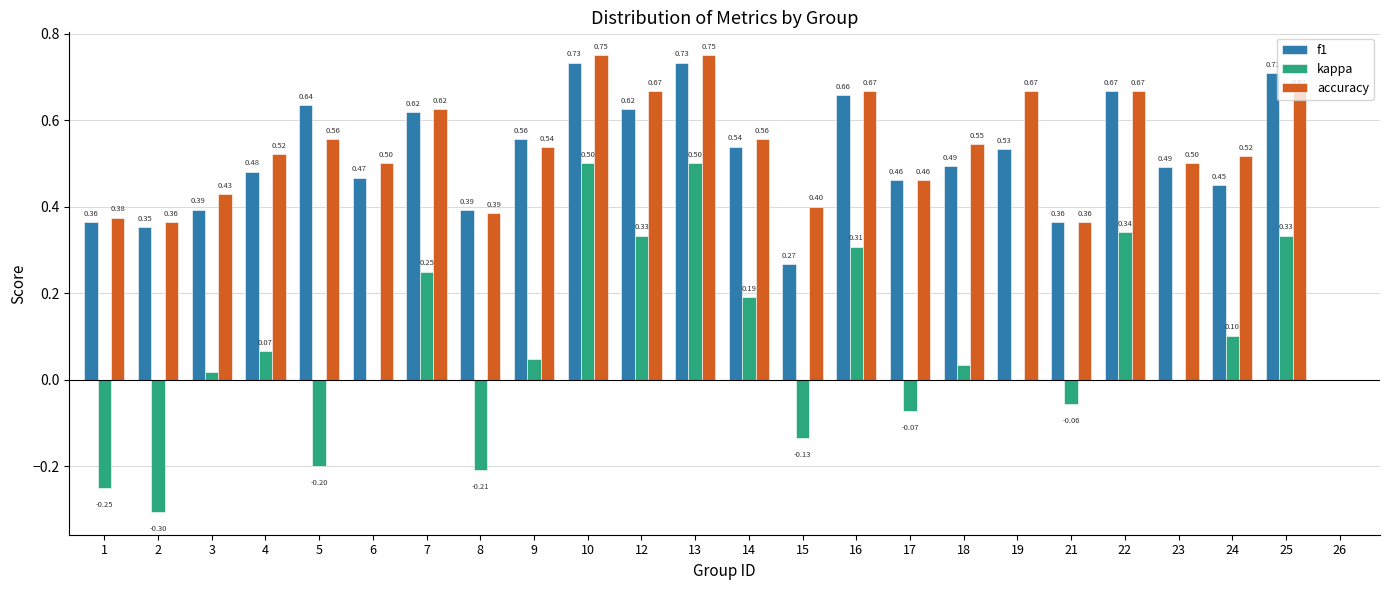

True or false: accuracy has a value of 0.5 at 17.

True